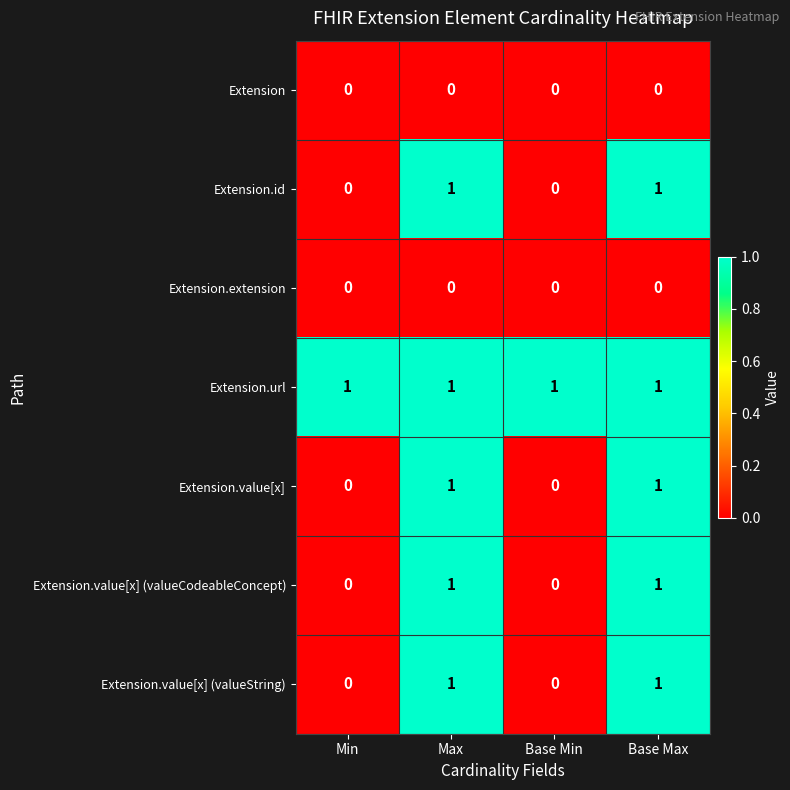

The value of Extension.id at Min is 0. True or false?

True